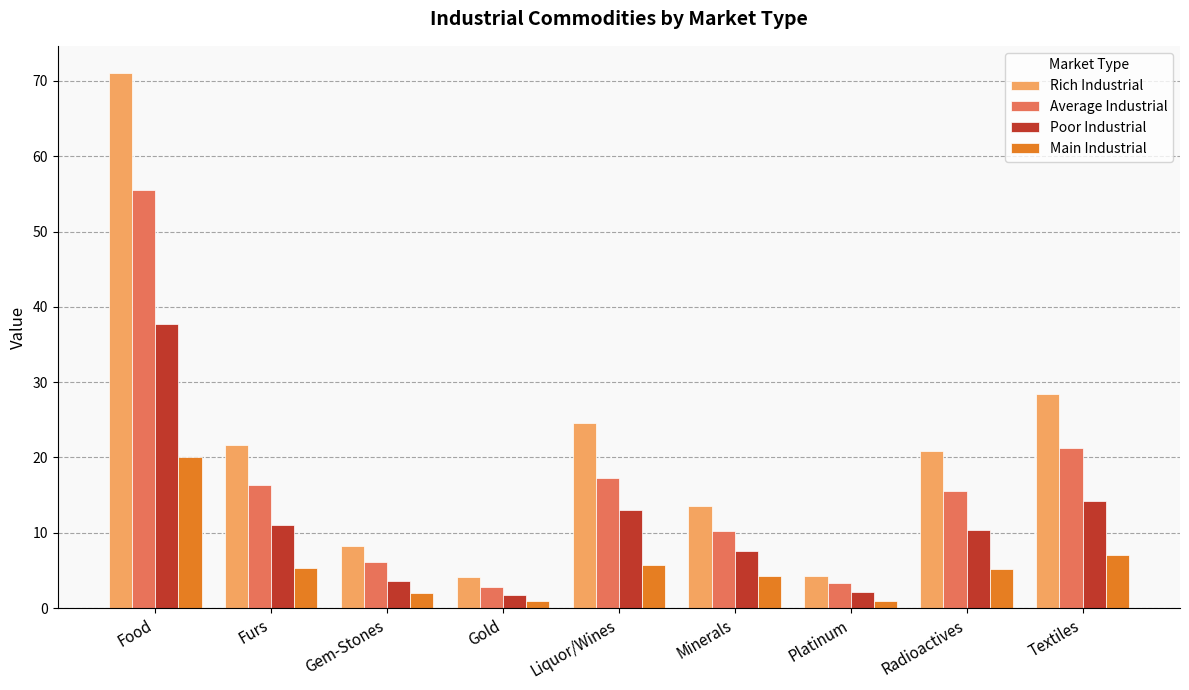

At Radioactives, list the series in order from largest to smallest.

Rich Industrial, Average Industrial, Poor Industrial, Main Industrial